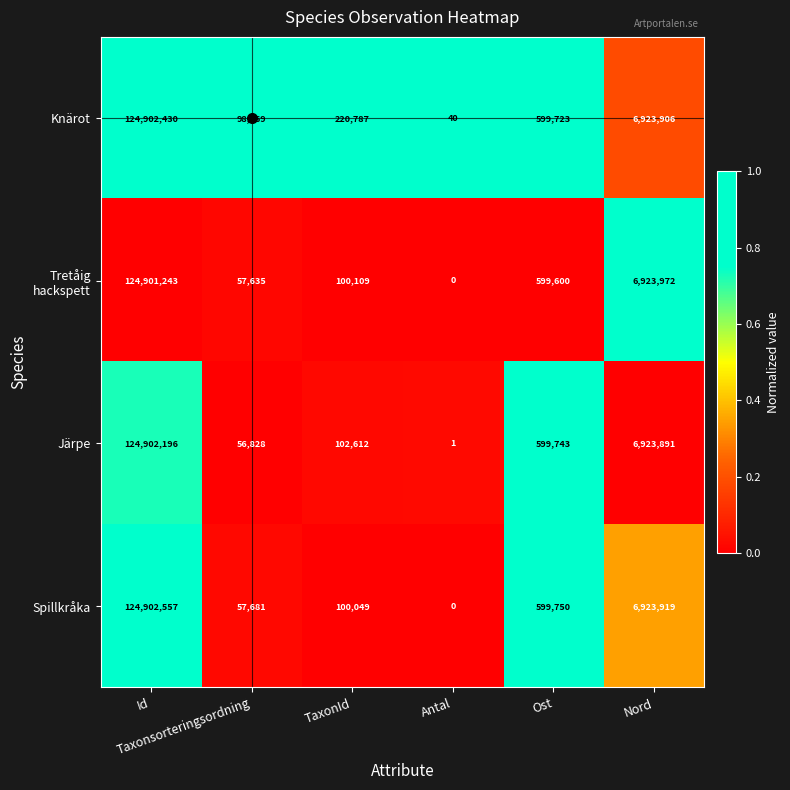

What is the average value of the Spillkråka series?

22097326